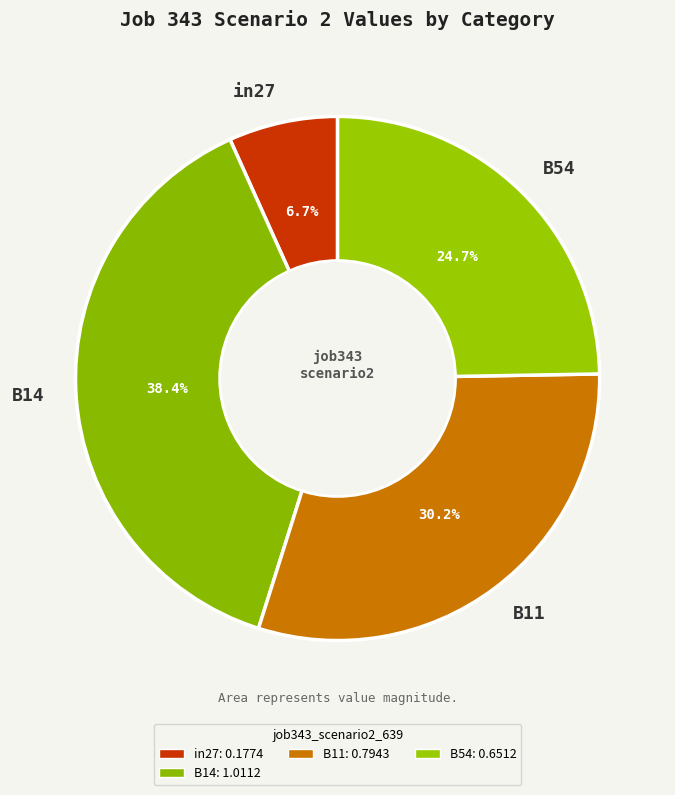

What portion of the pie excludes B54?

75.3%